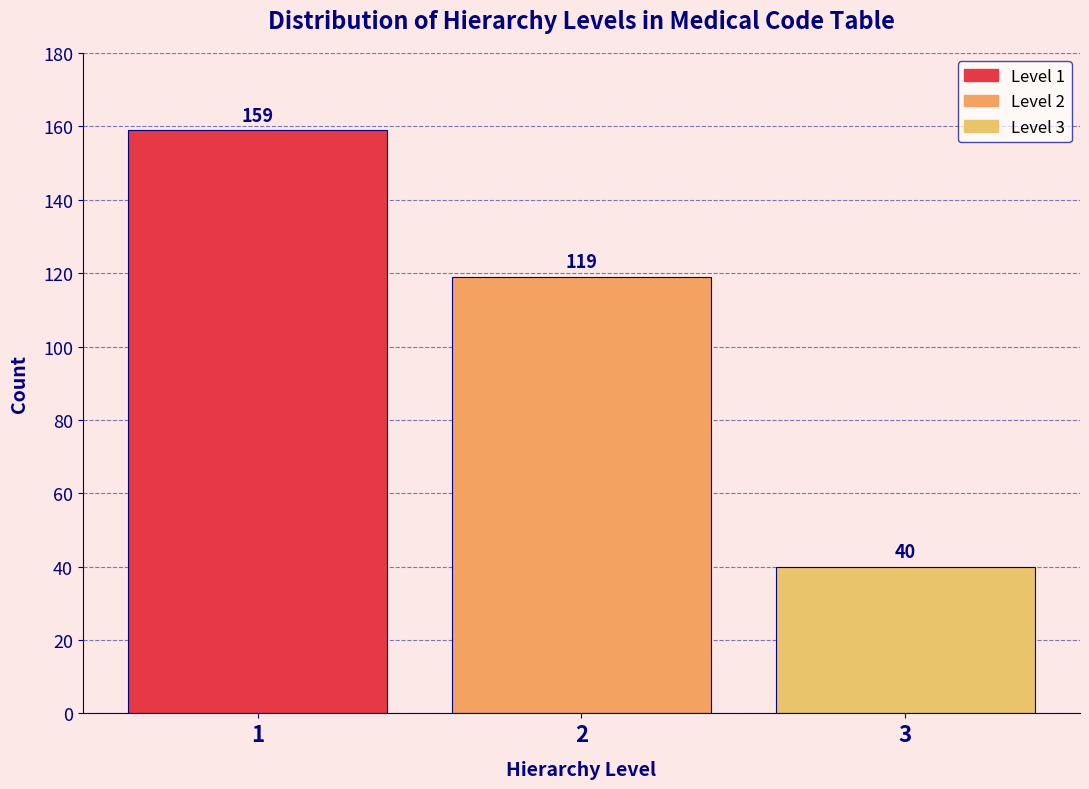

Reading left to right, list all the values displayed in this chart.

159	119	40